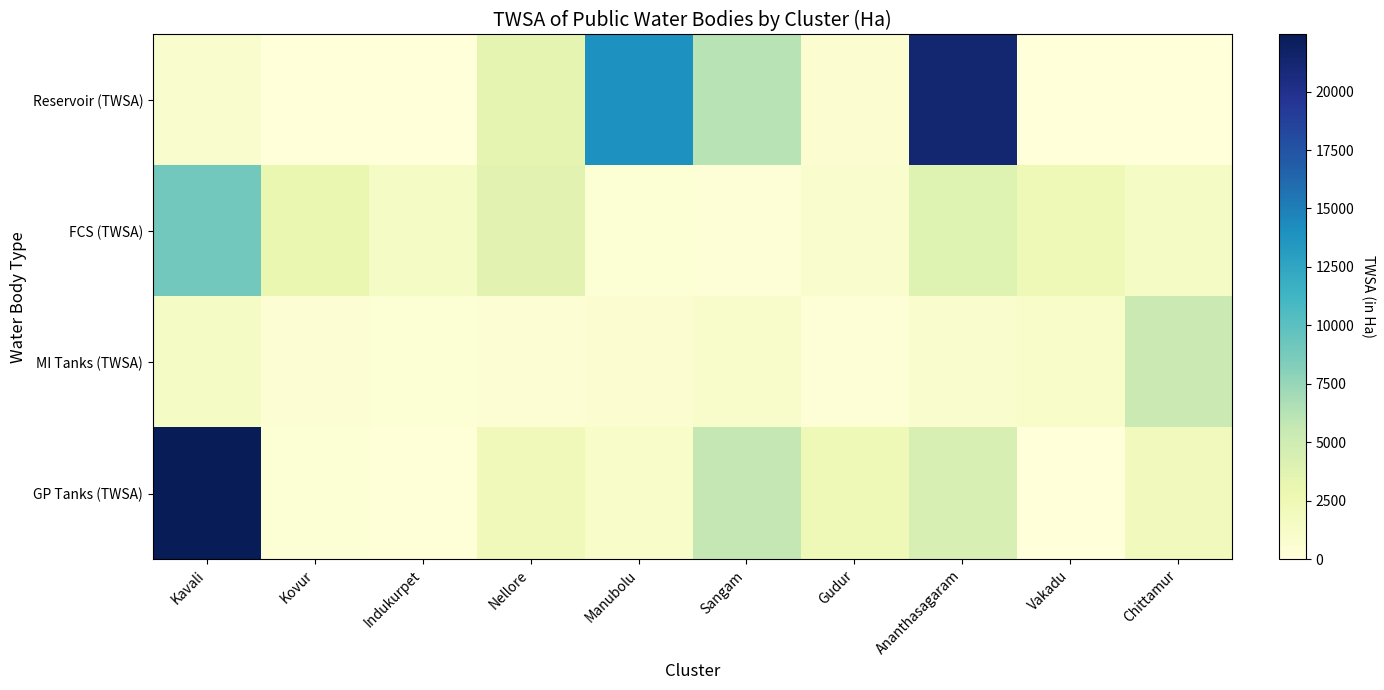

Reading left to right, list all the values displayed in this chart.

Reservoir (TWSA): Kavali=943.0	Kovur=0.0	Indukurpet=0.0	Nellore=3353.0	Manubolu=14000.0	Sangam=6144.0	Gudur=600.0	Ananthasagaram=21238.0	Vakadu=0.0	Chittamur=0.0
FCS (TWSA): Kavali=8948.6	Kovur=3049.0	Indukurpet=1443.0	Nellore=3615.2	Manubolu=406.0	Sangam=192.0	Gudur=839.0	Ananthasagaram=3860.7	Vakadu=2404.0	Chittamur=1444.5
MI Tanks (TWSA): Kavali=1419.0	Kovur=523.5	Indukurpet=422.0	Nellore=466.3	Manubolu=557.1	Sangam=976.0	Gudur=334.0	Ananthasagaram=820.4	Vakadu=1183.0	Chittamur=5332.0
GP Tanks (TWSA): Kavali=22441.5	Kovur=409.6	Indukurpet=97.8	Nellore=2263.5	Manubolu=1095.0	Sangam=5753.0	Gudur=2445.0	Ananthasagaram=4403.0	Vakadu=0.0	Chittamur=2061.6